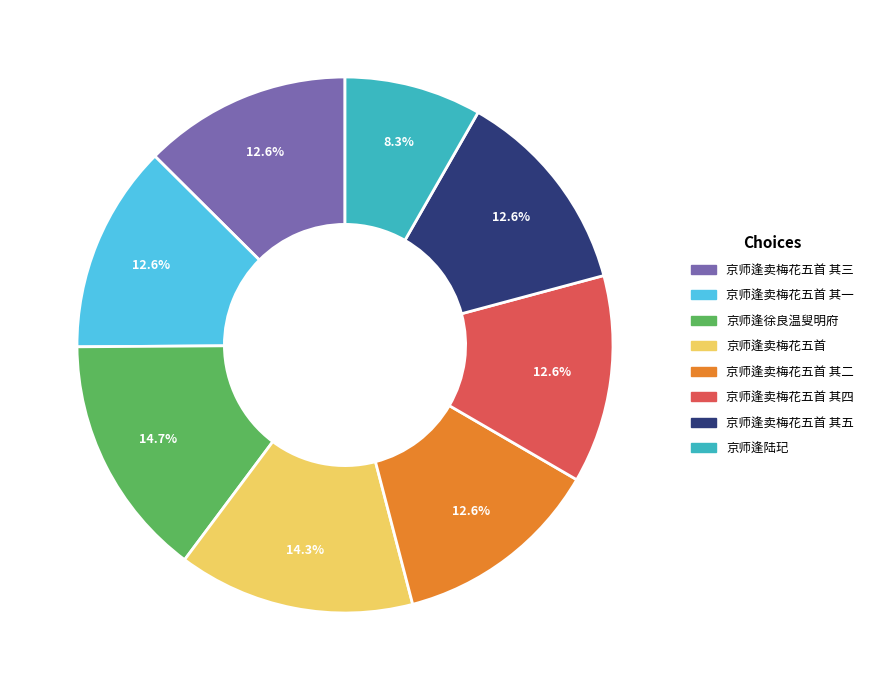

Is there any slice that represents more than half of the pie?

No